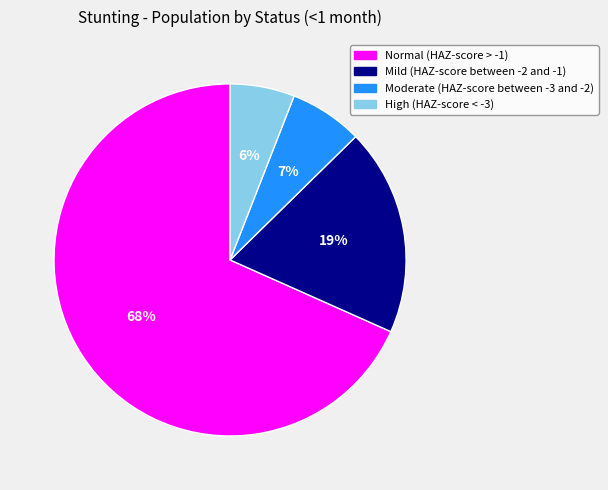

What is the smallest slice in the pie chart?

High (HAZ-score < -3)